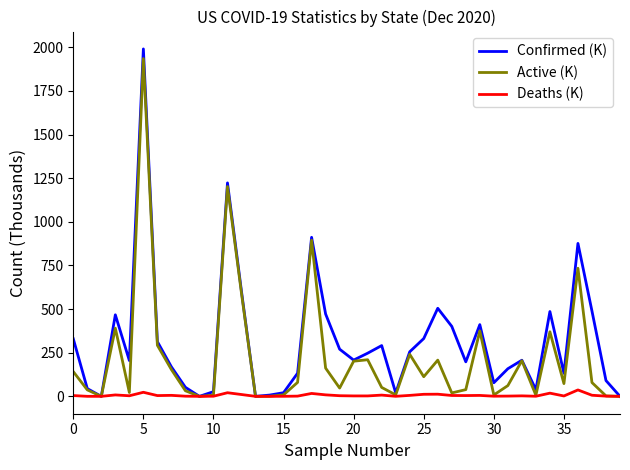

List the series in order of their overall mean, lowest first.

Deaths (K), Active (K), Confirmed (K)